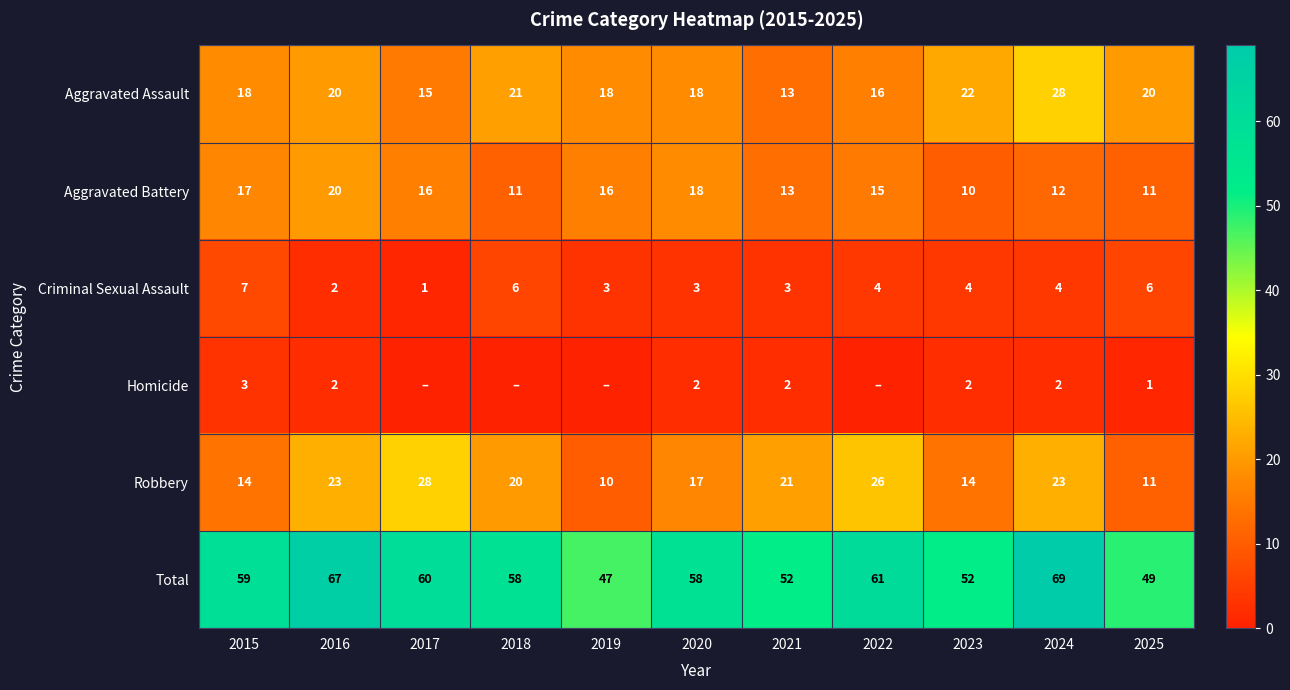

Where does the Criminal Sexual Assault series first go above 4?

2015